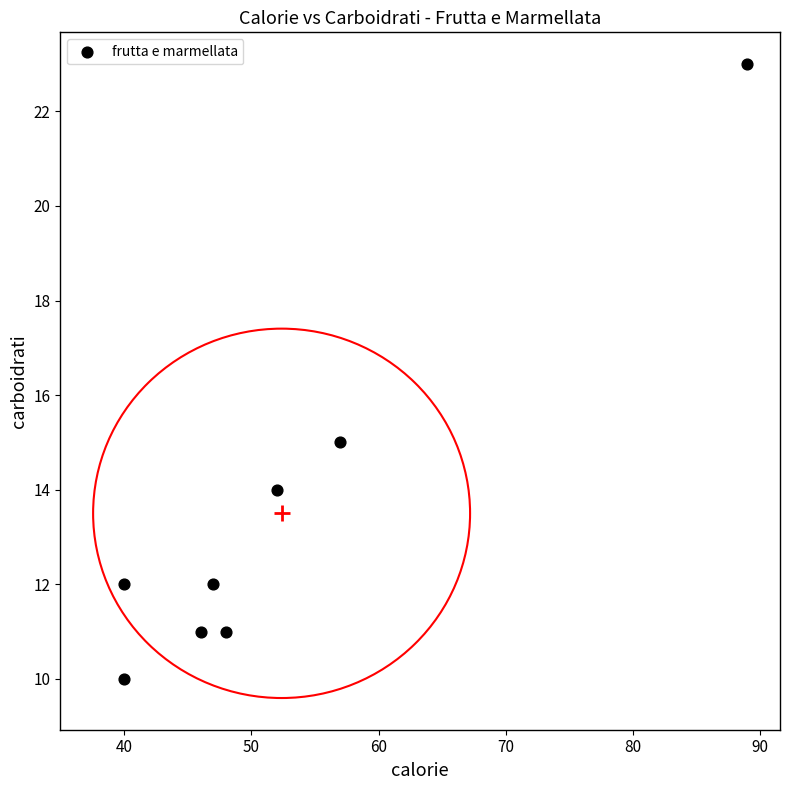

What Y value in the scatter plot is closest to 16?

15